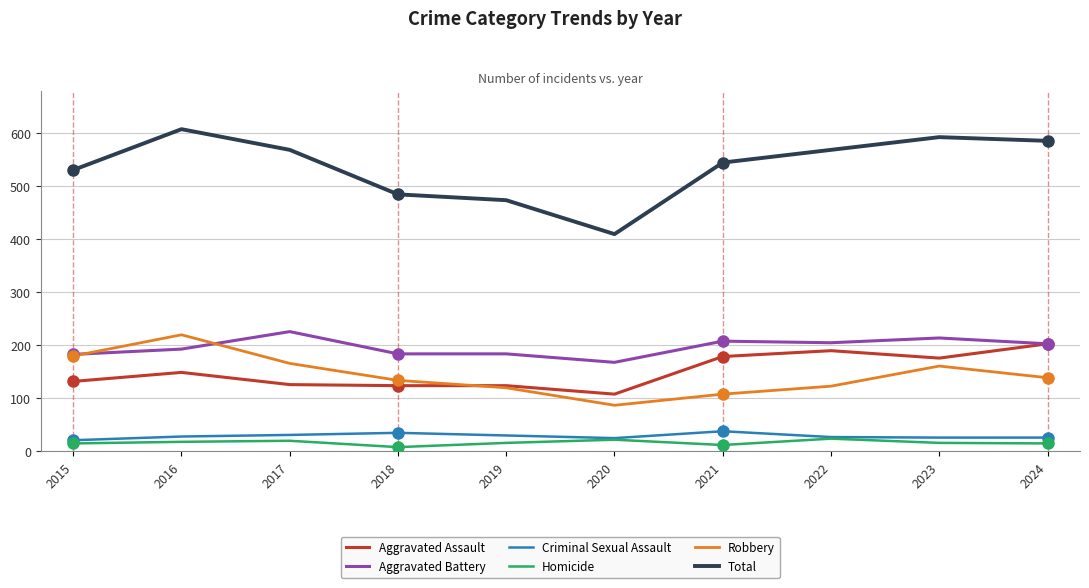

Is it true that Criminal Sexual Assault equals 26 at 2024?

True